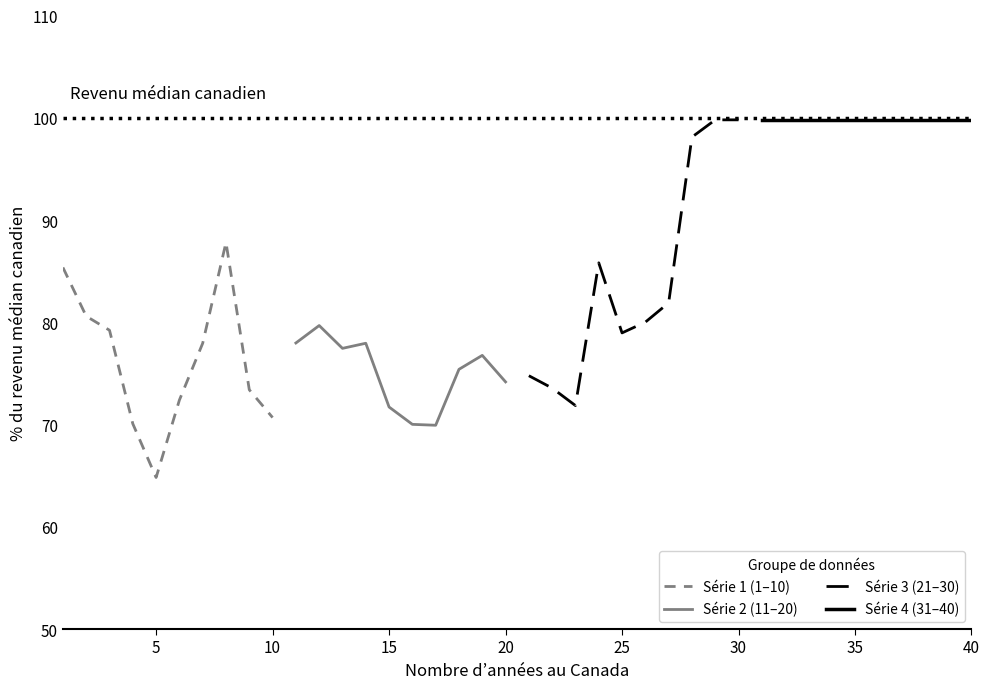

How many interior local valleys does the Série 3 (21–30) series have?

2